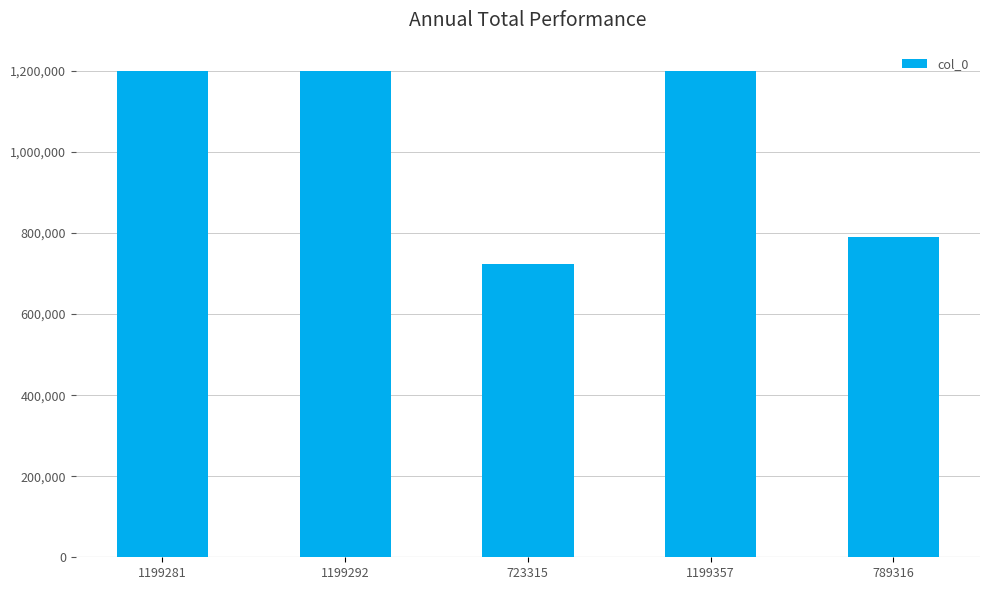

The value at 723315 is 723315. True or false?

True